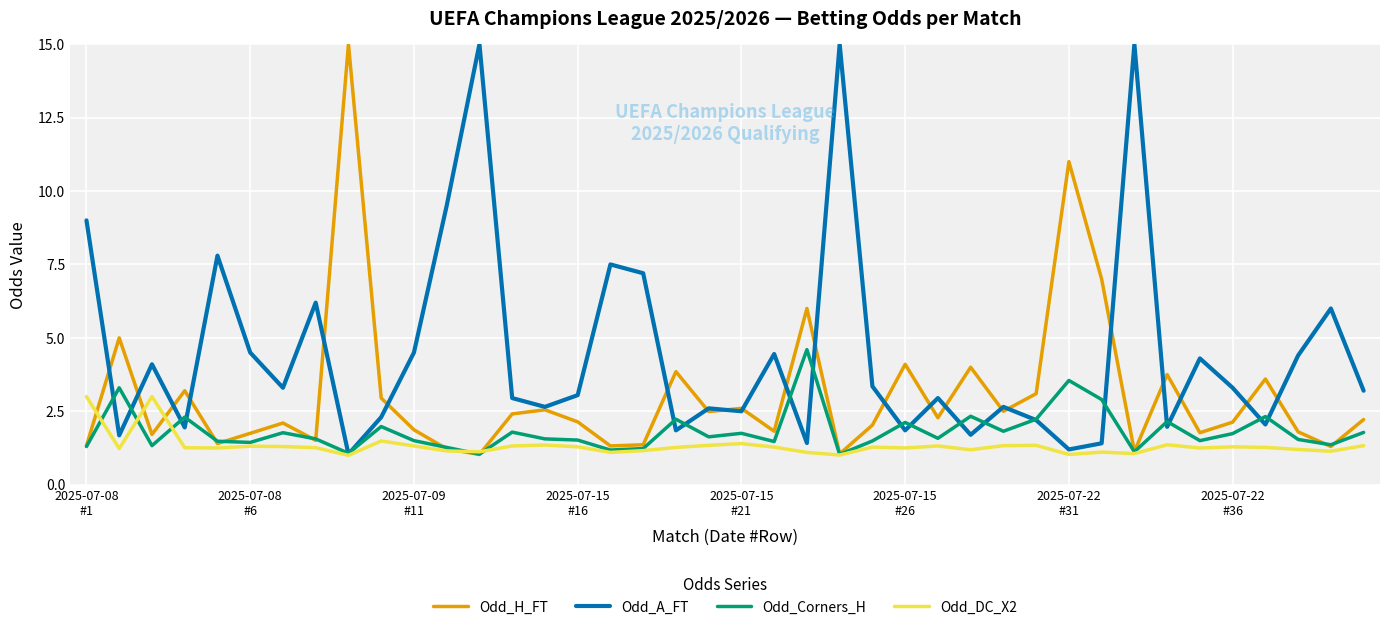

True or false: Odd_Corners_H has more than 2 points higher than both neighbors.

True